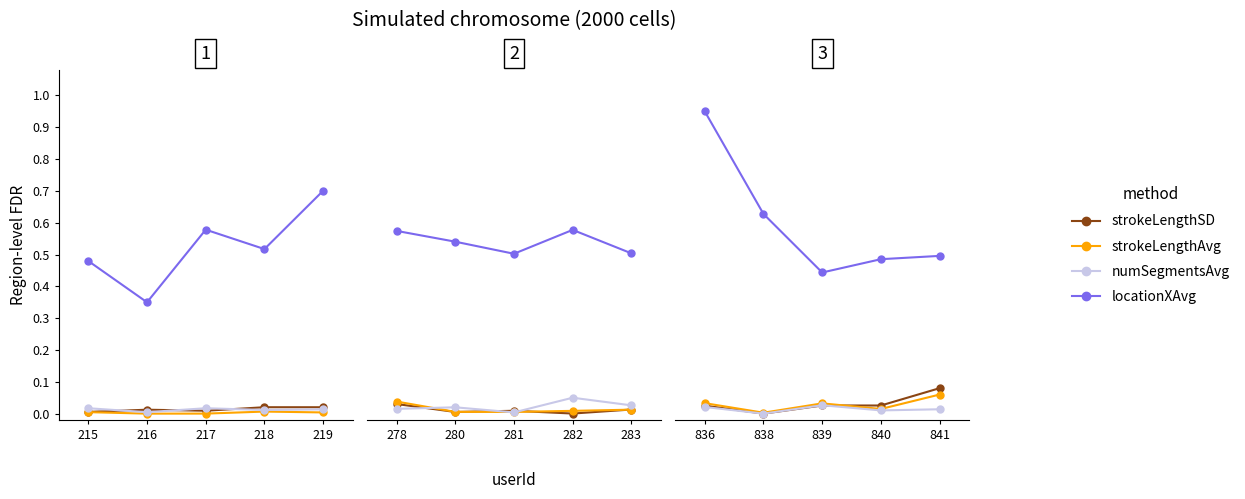

Which series has the widest spread of values?

locationXAvg